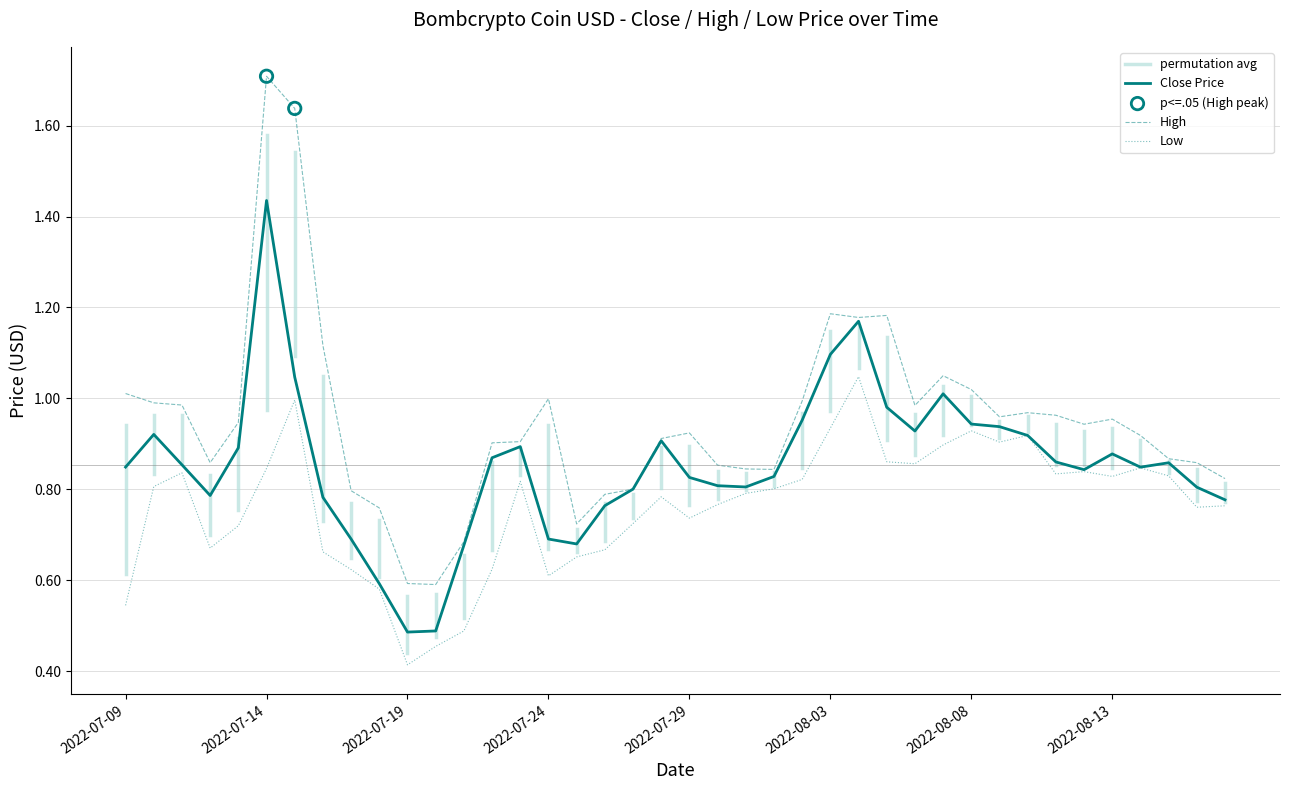

Which series contains the highest Y value?

High